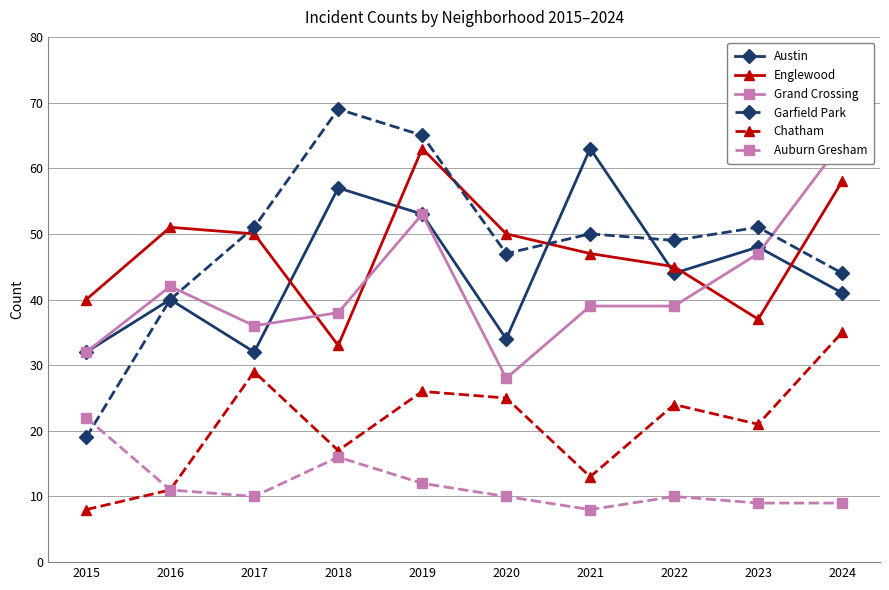

How many times do Garfield Park and Auburn Gresham cross each other?

1